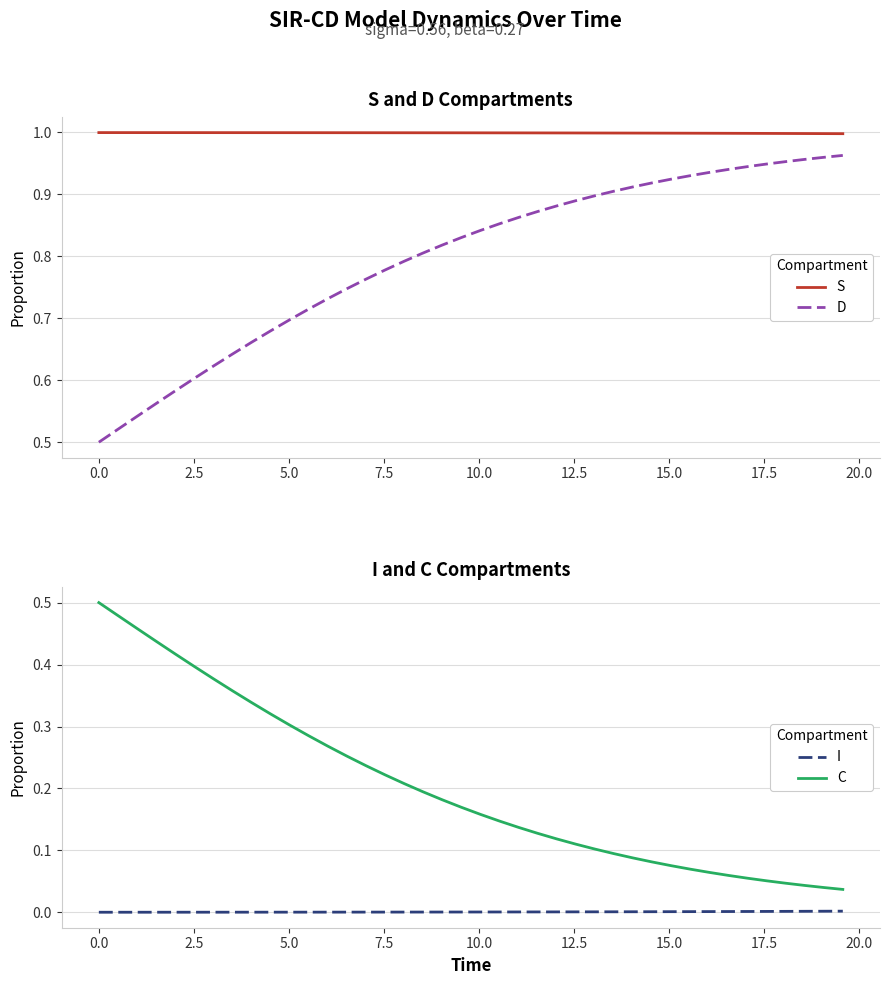

What is the value of the D point at the 35th from the left?

0.9